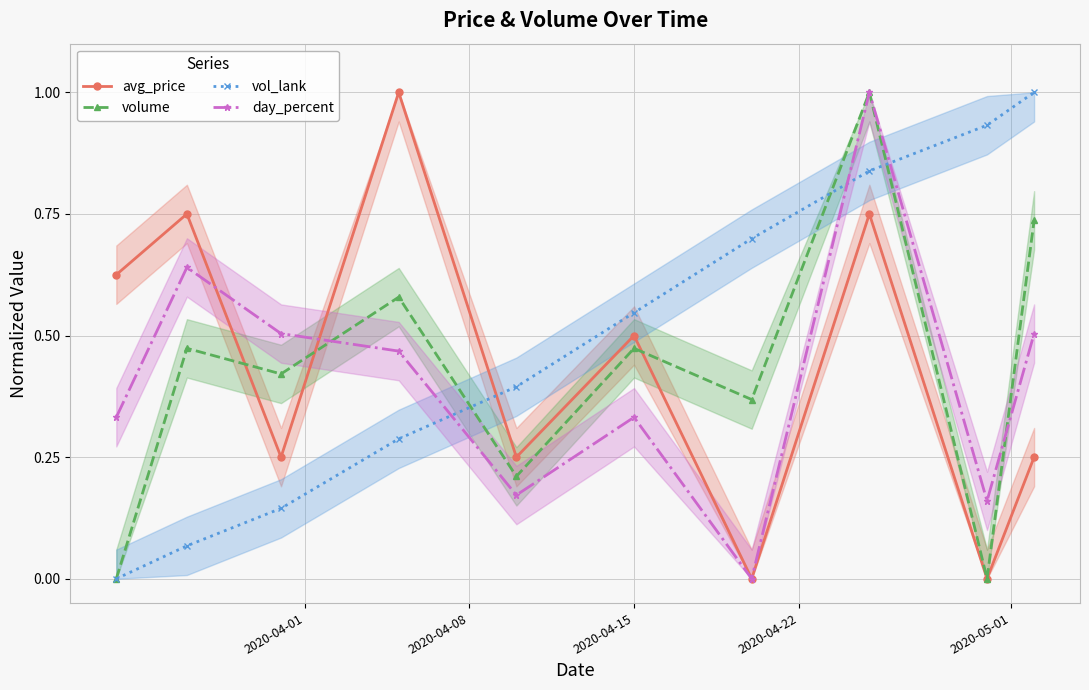

In avg_price, how many points are lower than both neighbors (excluding endpoints)?

4